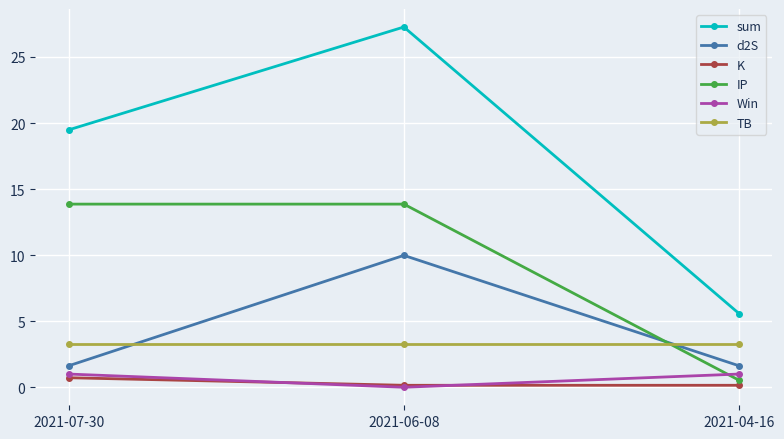

At 2021-04-16, list the series in order from smallest to largest.

K, IP, Win, d2S, TB, sum